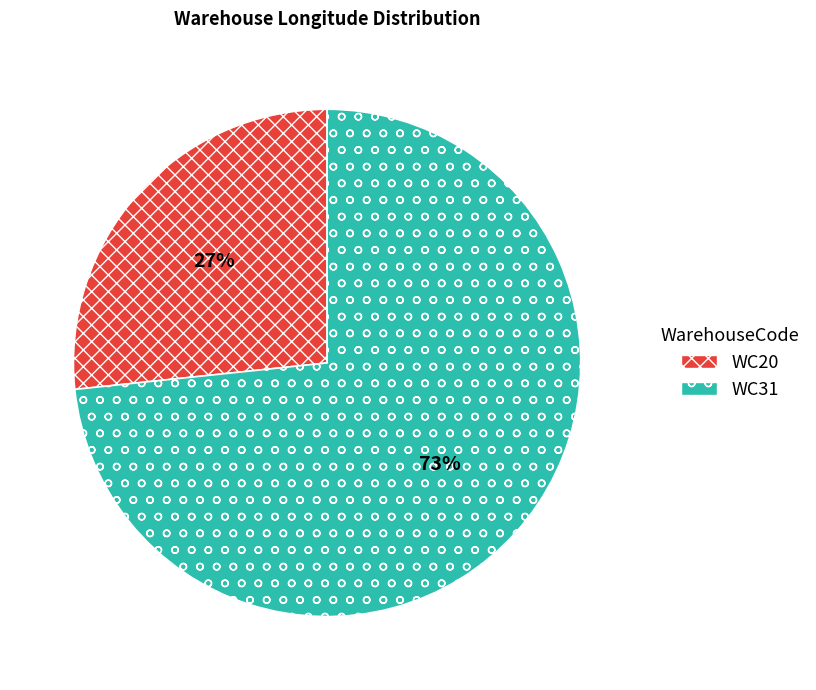

Does WC31 account for over 50% of the chart?

Yes